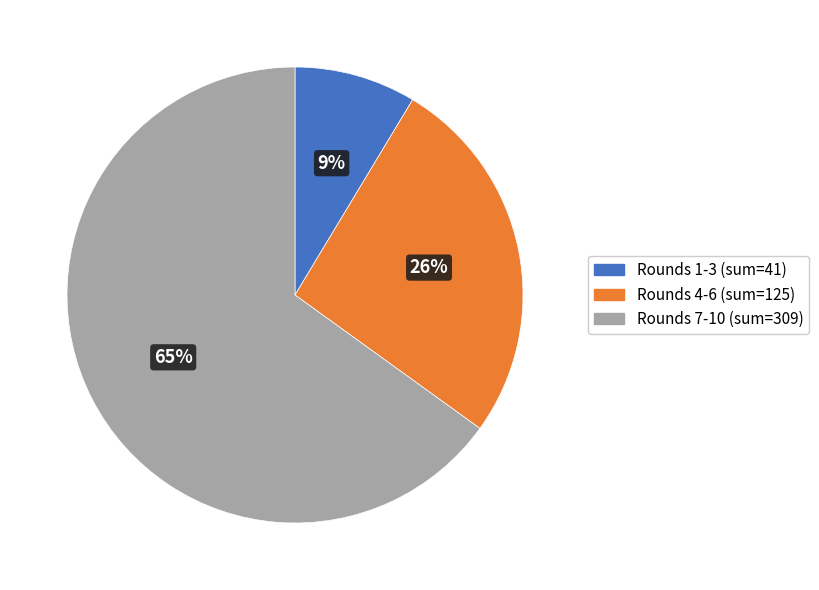

To the nearest percent, what is the average slice percentage?

33%